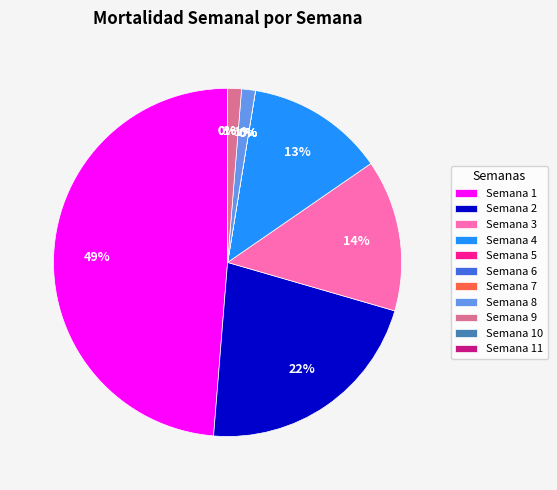

What is the total percentage of 2 and 3?

35.9%